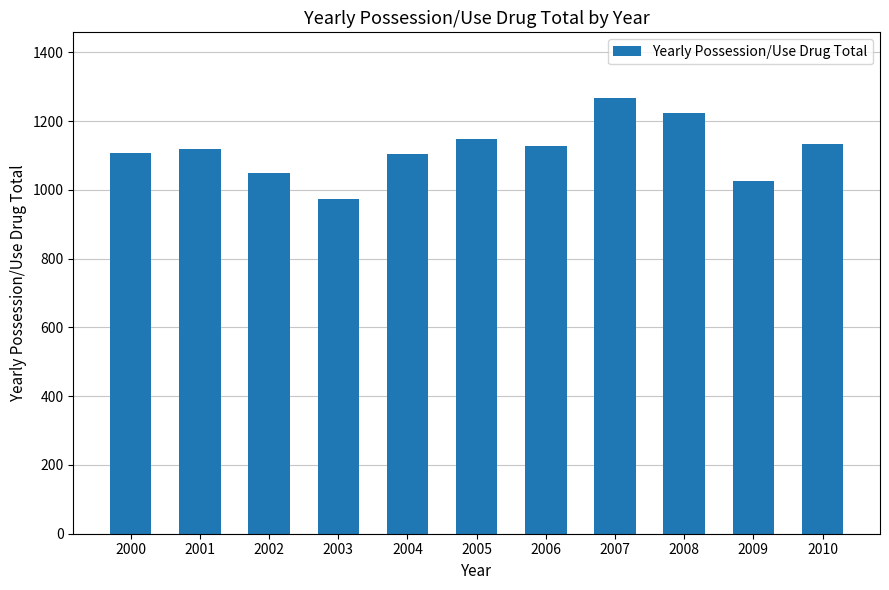

What is the value of the 4th bar from the left?

973